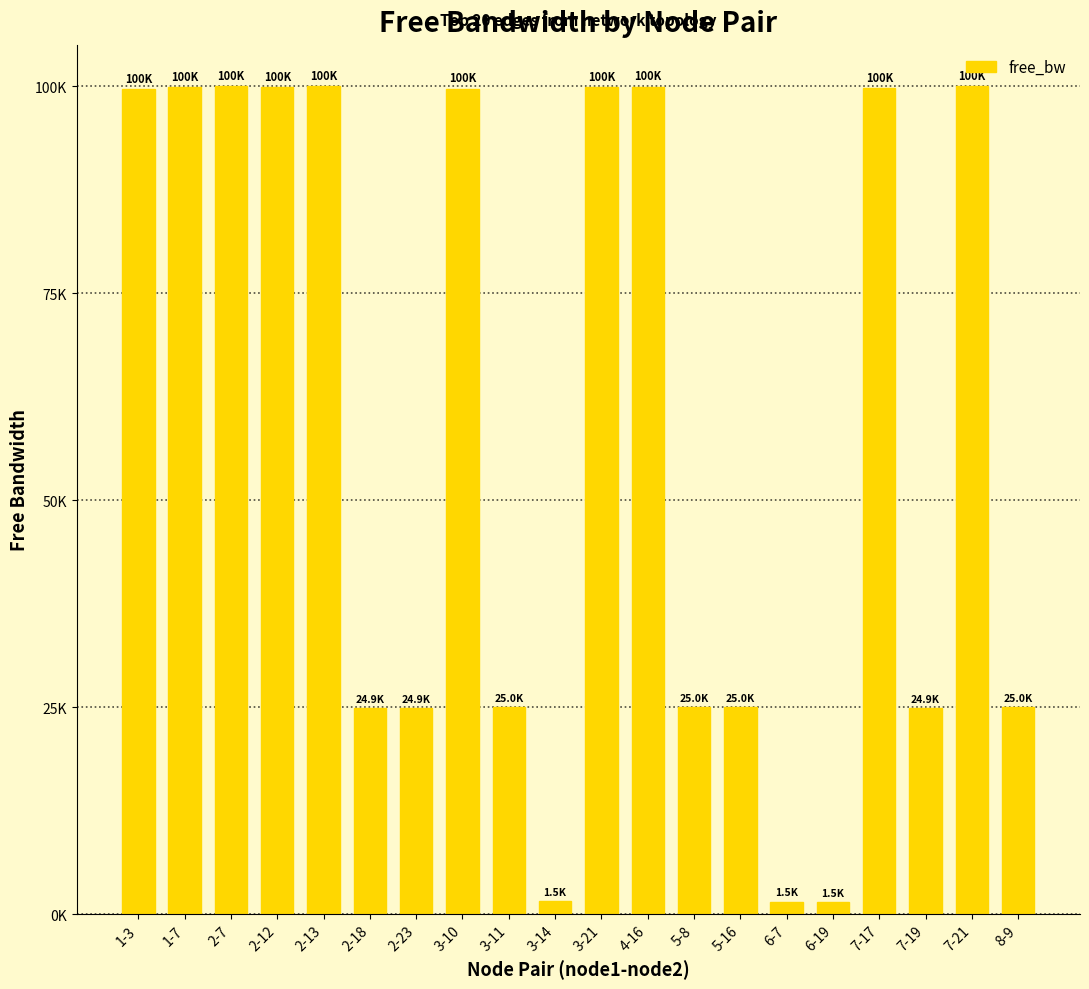

Rank the categories by value from highest to lowest.

2-13, 2-7, 7-21, 4-16, 3-21, 1-7, 2-12, 7-17, 3-10, 1-3, 8-9, 3-11, 5-8, 5-16, 2-18, 2-23, 7-19, 3-14, 6-7, 6-19